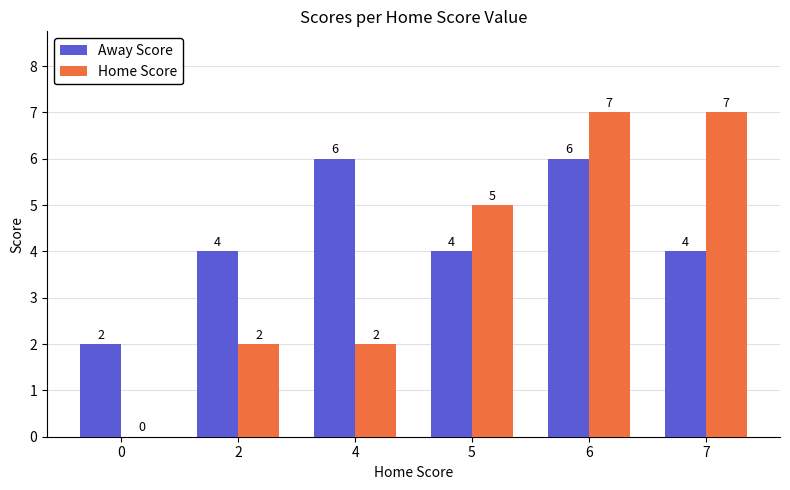

True or false: Home Score has a value of 5 at 5.

True